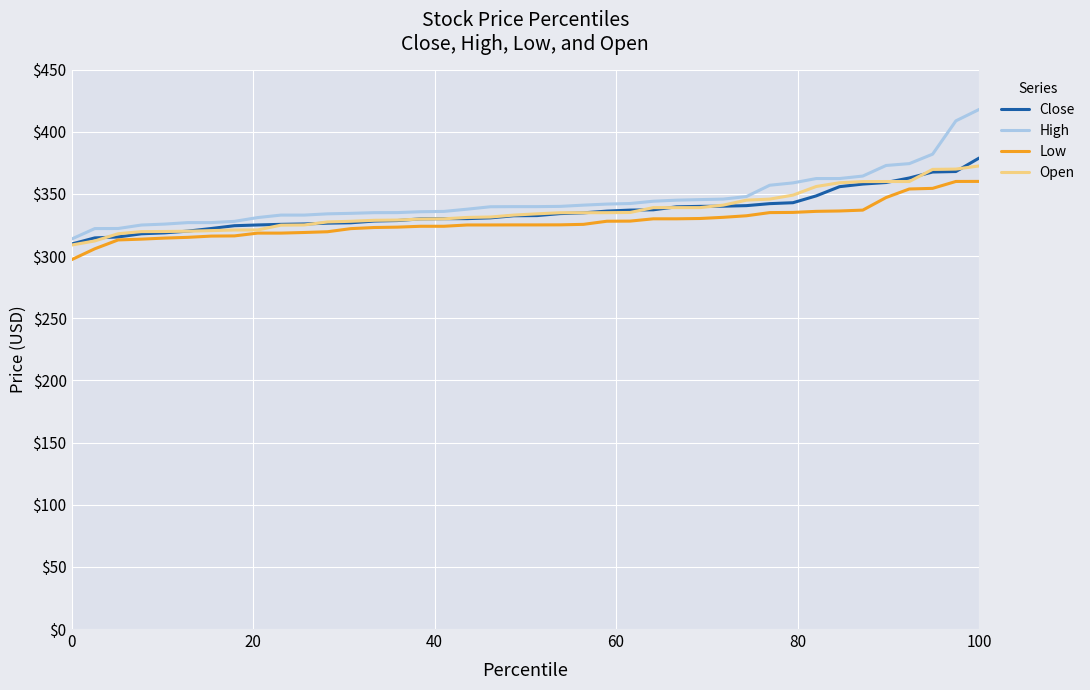

True or false: High and Low cross at least once.

False